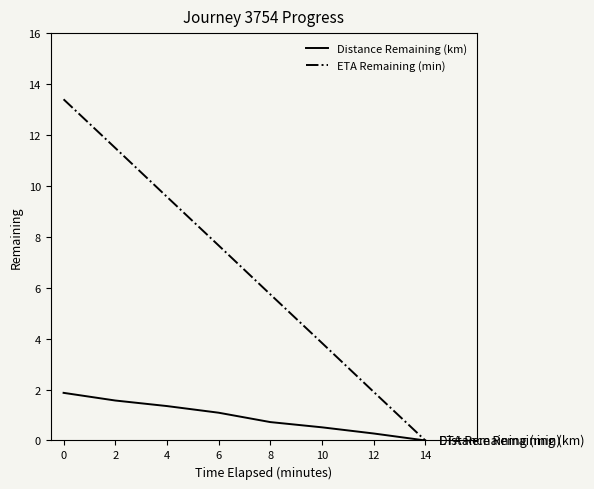

Reading left to right, extract all data points from this chart.

Distance Remaining (km): 0=1.9	2=1.6	4=1.4	6=1.1	8=0.7	10=0.5	12=0.3	14=0.0
ETA Remaining (min): 0=13.4	2=11.5	4=9.6	6=7.7	8=5.7	10=3.8	12=1.9	14=0.0